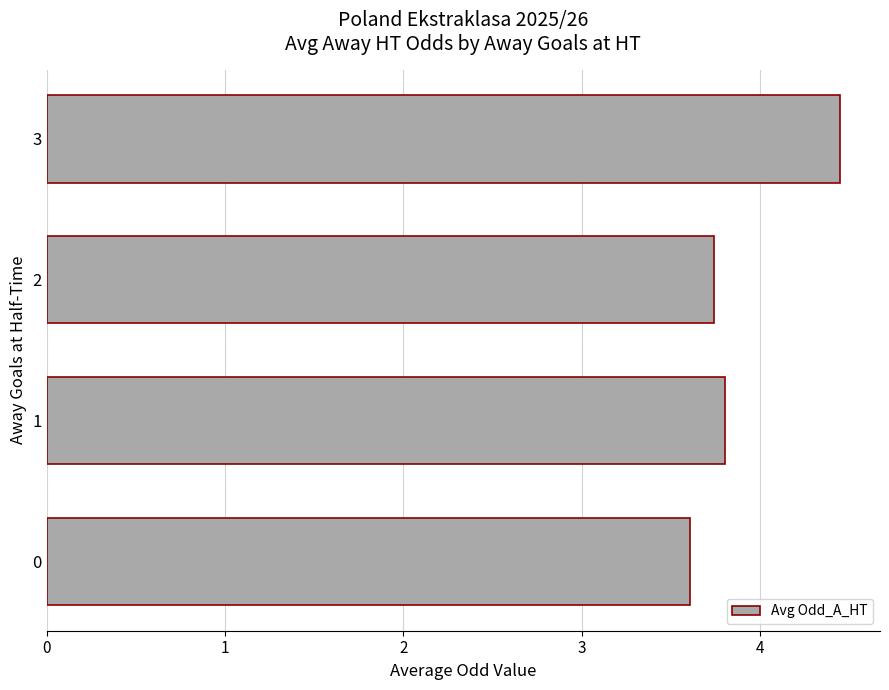

What is the difference between the values at 1 and 2?

0.1